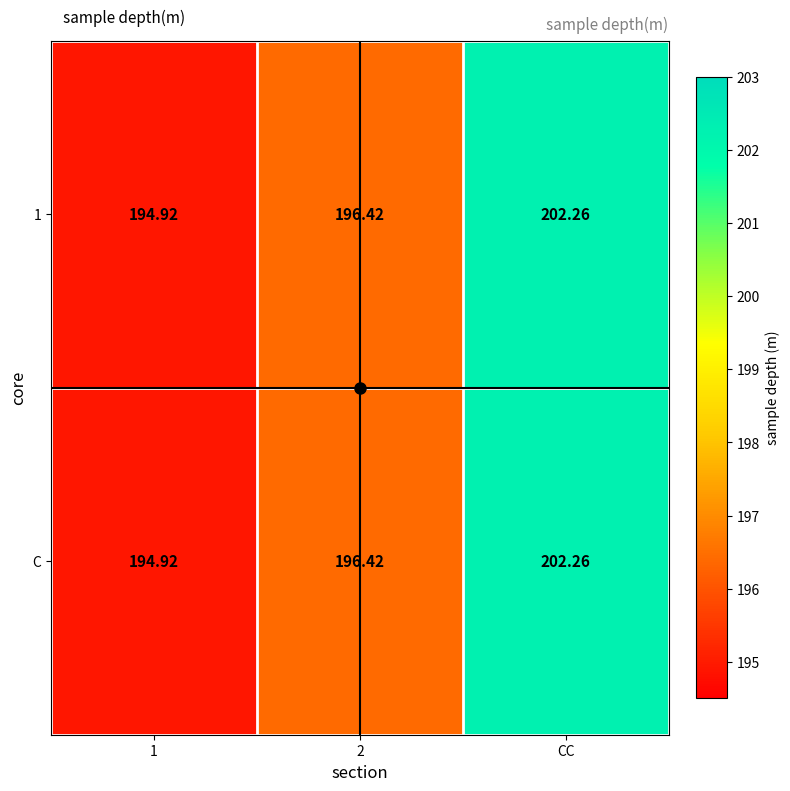

Is the value of 1 at CC greater than the value of C at 1?

Yes